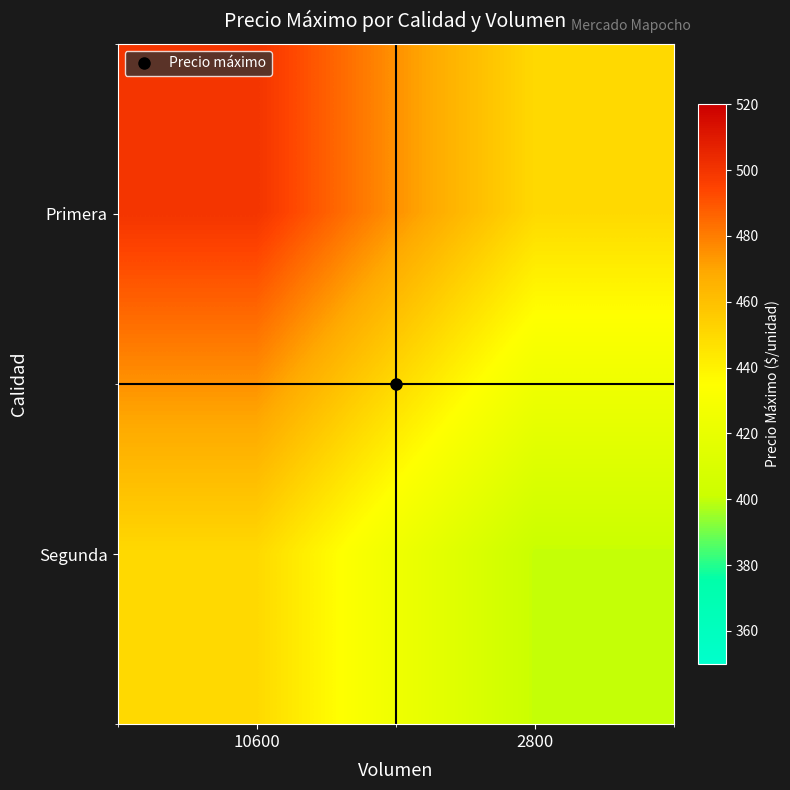

Reading left to right, transcribe all the data shown in this chart.

Primera: 10600=500	2800=450
Segunda: 10600=450	2800=400